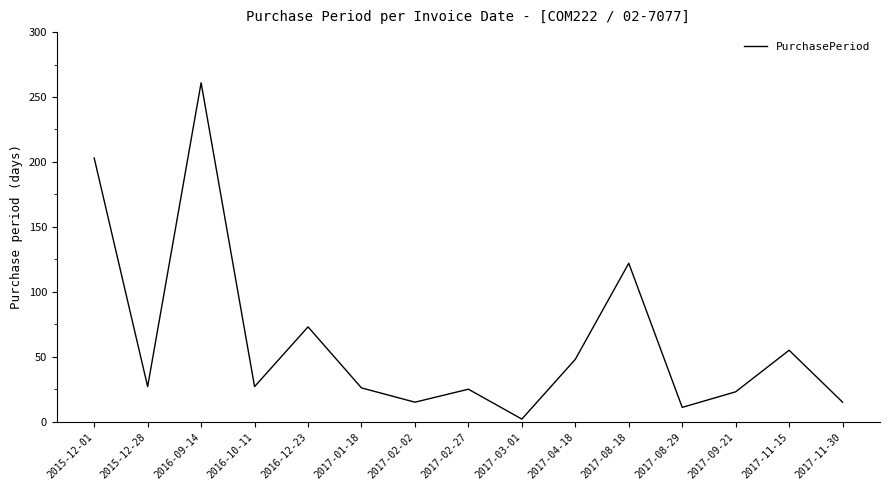

What is the smallest value displayed?

2